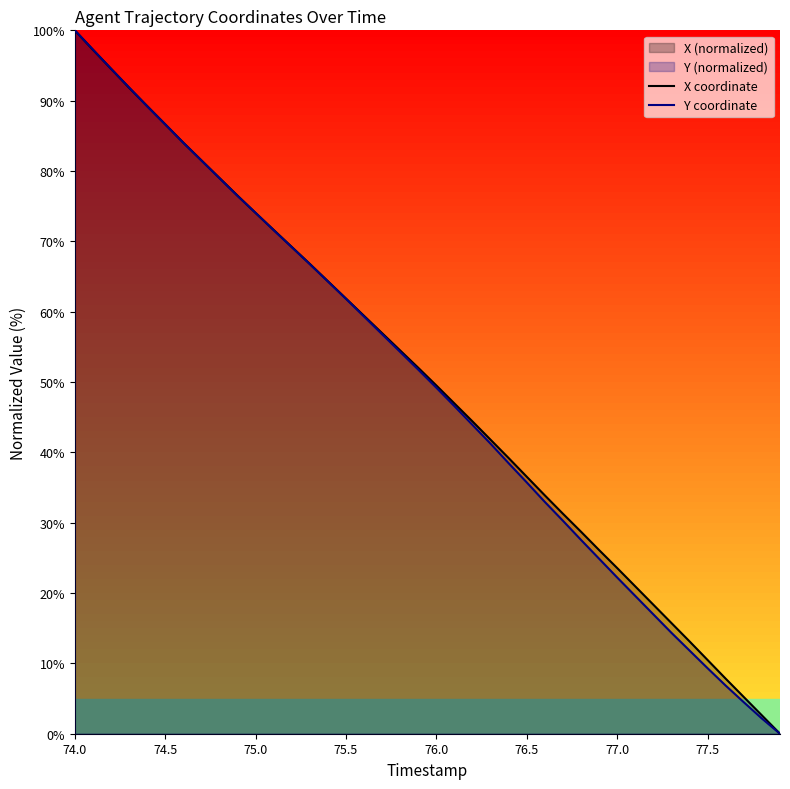

The X coordinate series shows 127.9 at 75.0. True or false?

False